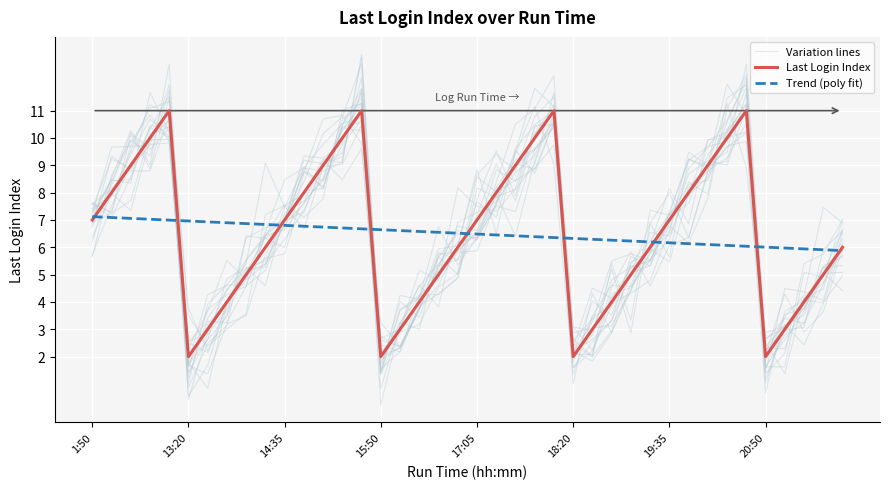

How many series are shown in this chart?

3